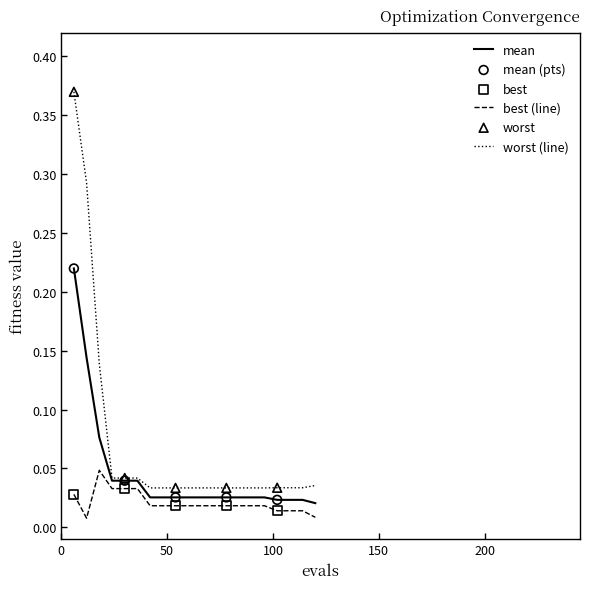

Which series has the largest total across all categories?

worst (line)